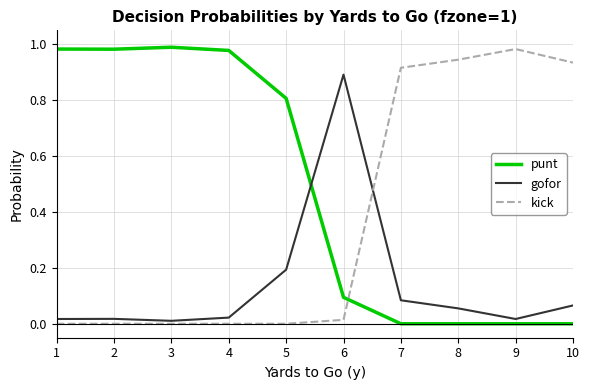

At 6, list the series in order from largest to smallest.

gofor, punt, kick